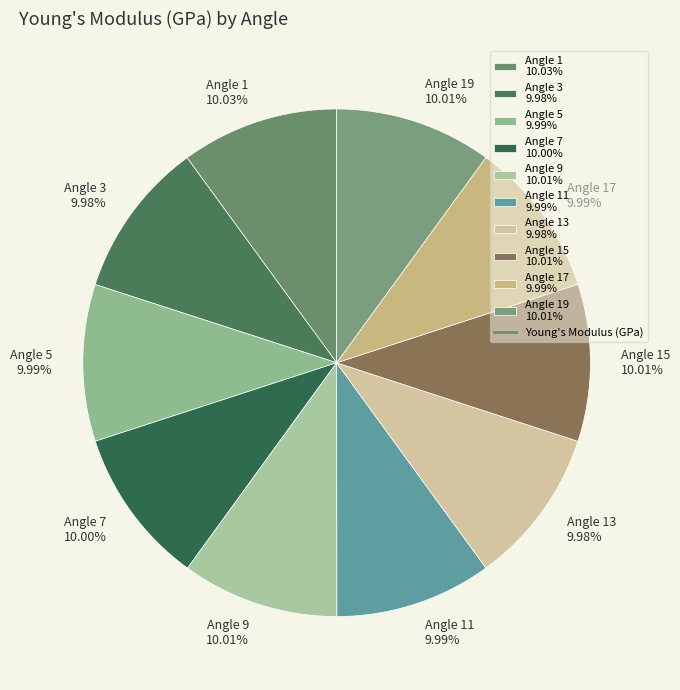

Is Angle 11 9.99% the majority of the pie?

No